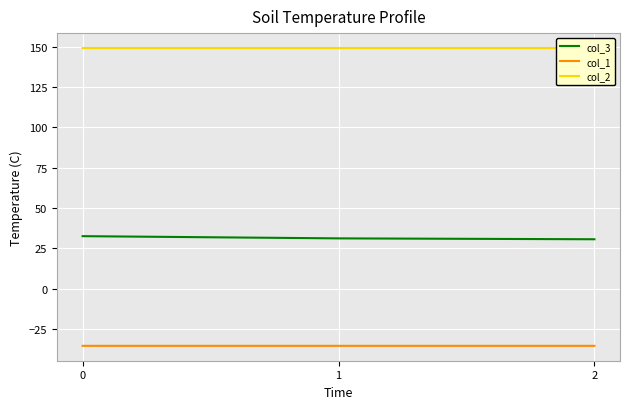

Rank the series by their average value, from lowest to highest.

col_1, col_3, col_2